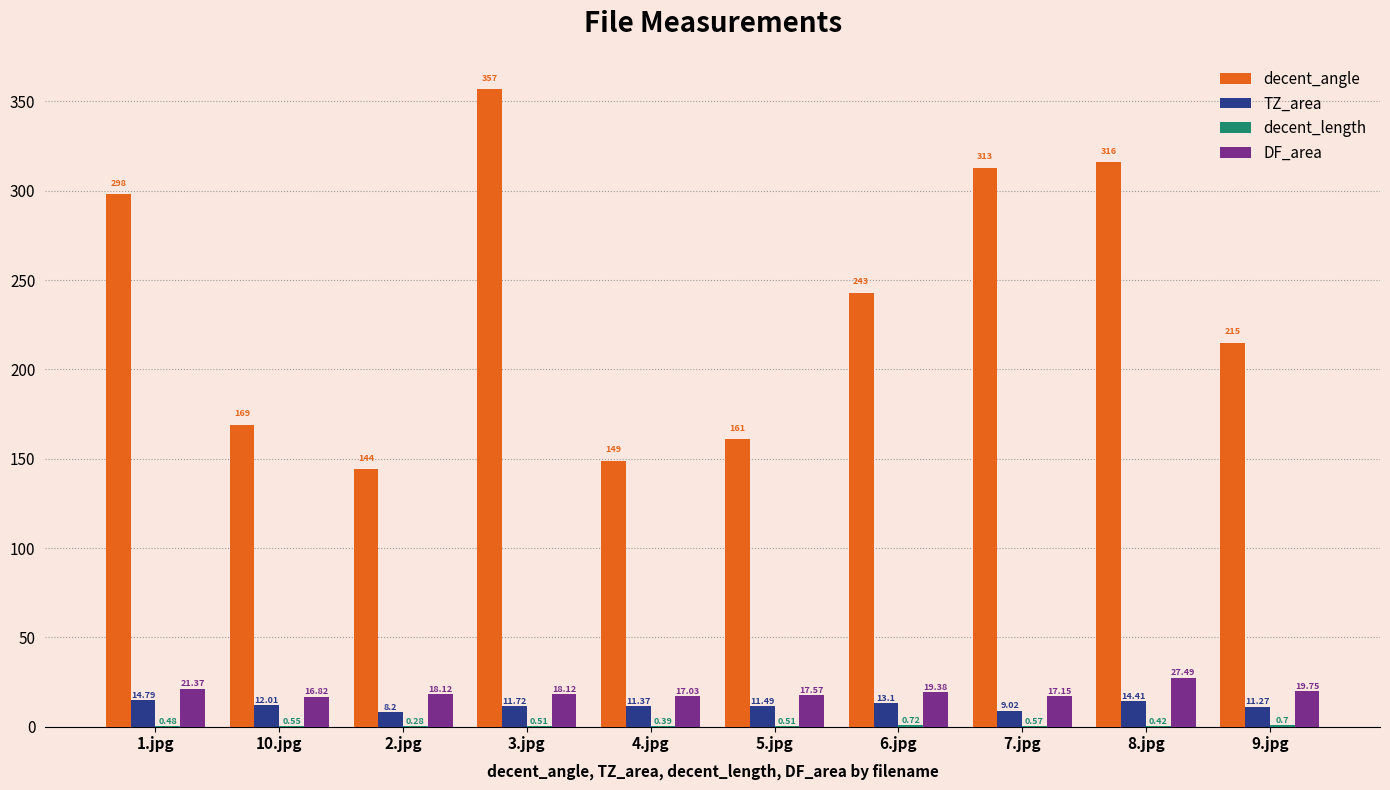

What is the total value across all series at 4.jpg?

177.8